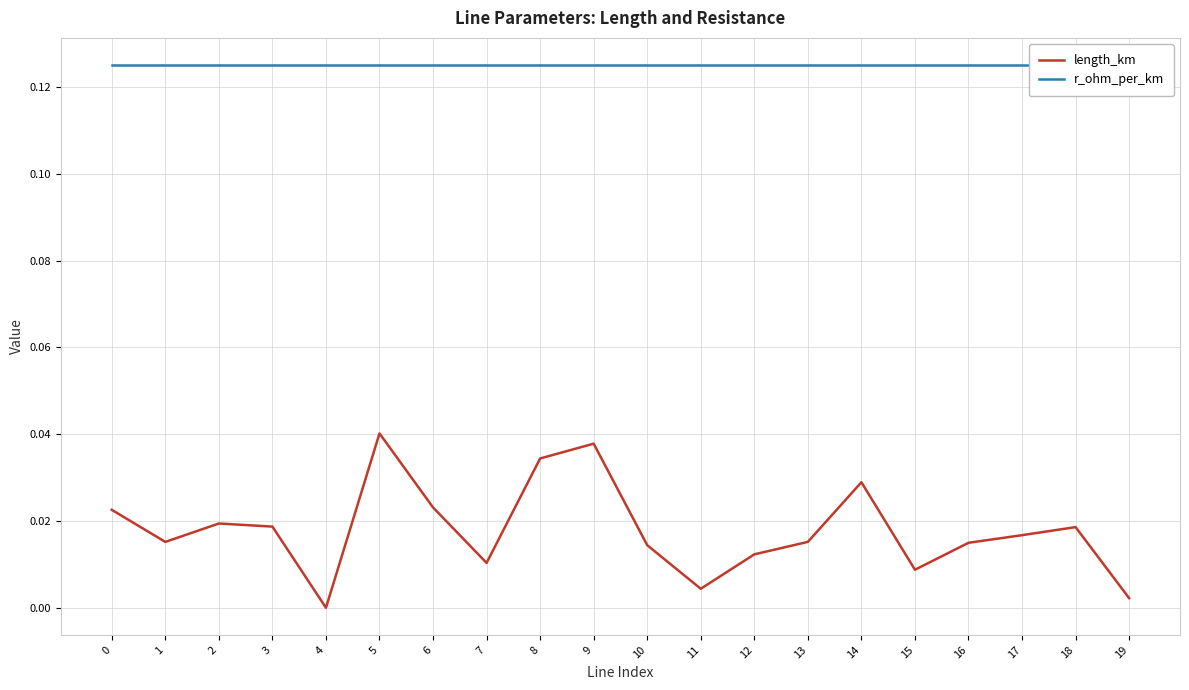

At how many categories does at least one series exceed 0?

20